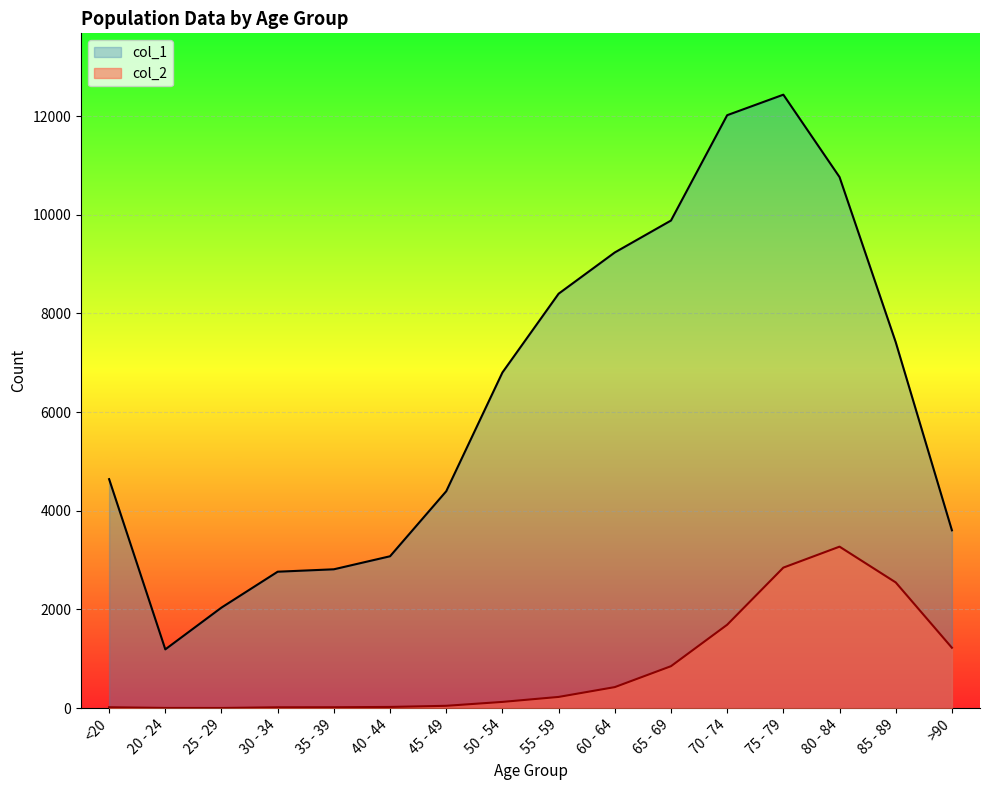

Reading left to right, transcribe all the data shown in this chart.

col_1: <20=4641	20 - 24=1191	25 - 29=2038	30 - 34=2765	35 - 39=2814	40 - 44=3078	45 - 49=4396	50 - 54=6803	55 - 59=8400	60 - 64=9236	65 - 69=9883	70 - 74=12018	75 - 79=12434	80 - 84=10764	85 - 89=7417	>90=3604
col_2: <20=18	20 - 24=4	25 - 29=3	30 - 34=17	35 - 39=18	40 - 44=24	45 - 49=47	50 - 54=126	55 - 59=227	60 - 64=426	65 - 69=850	70 - 74=1690	75 - 79=2848	80 - 84=3273	85 - 89=2548	>90=1224